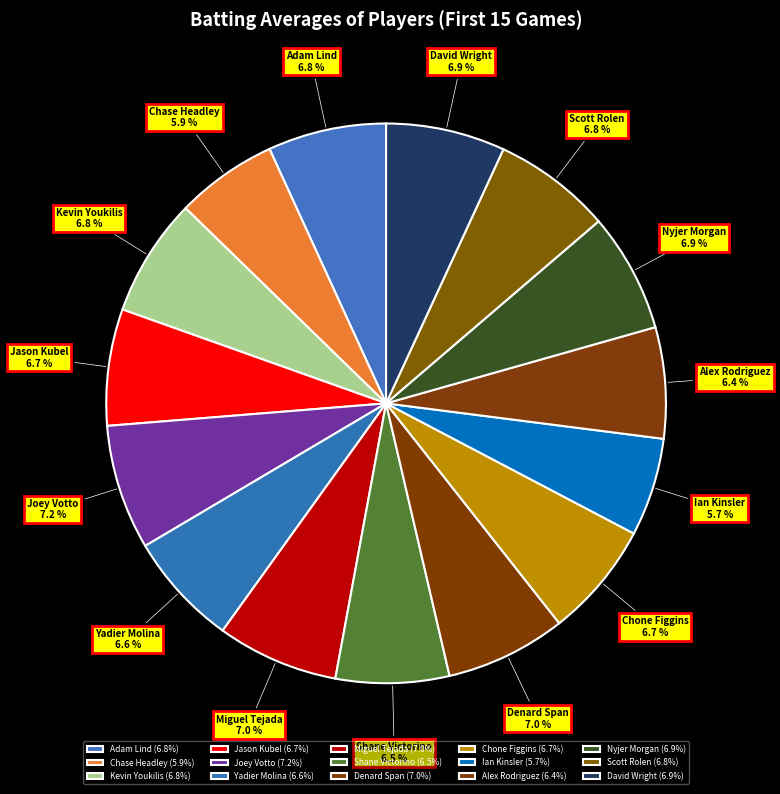

Does any single category account for the majority?

No